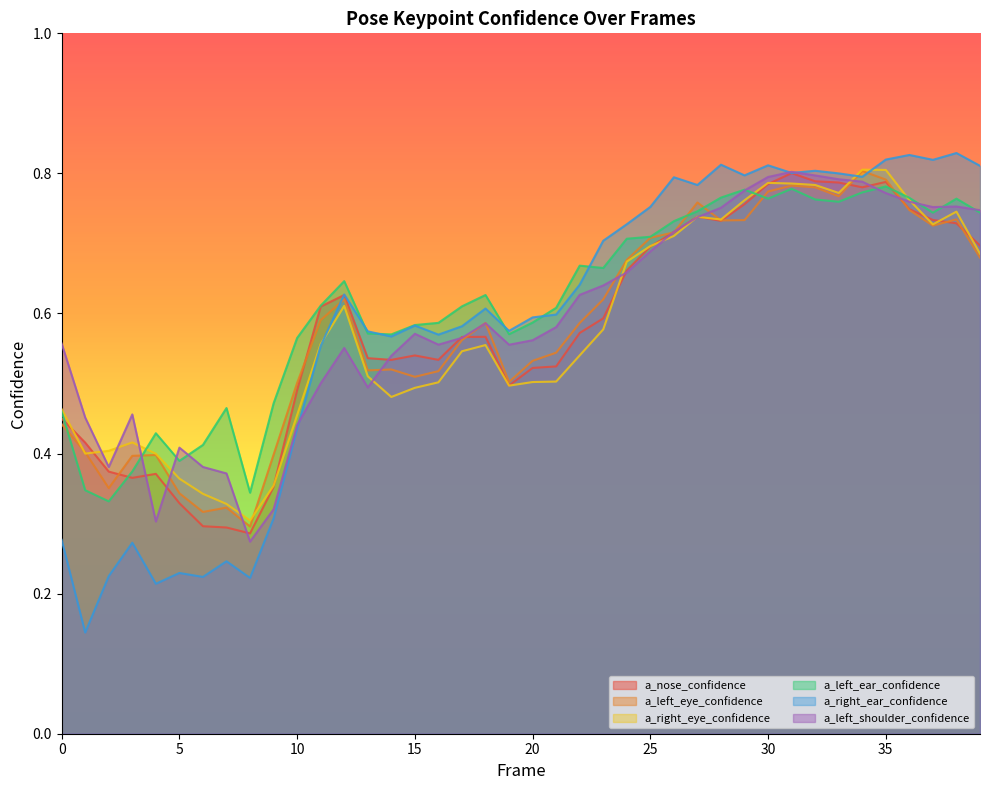

What are all the series names shown in the legend?

a_nose_confidence, a_left_eye_confidence, a_right_eye_confidence, a_left_ear_confidence, a_right_ear_confidence, a_left_shoulder_confidence